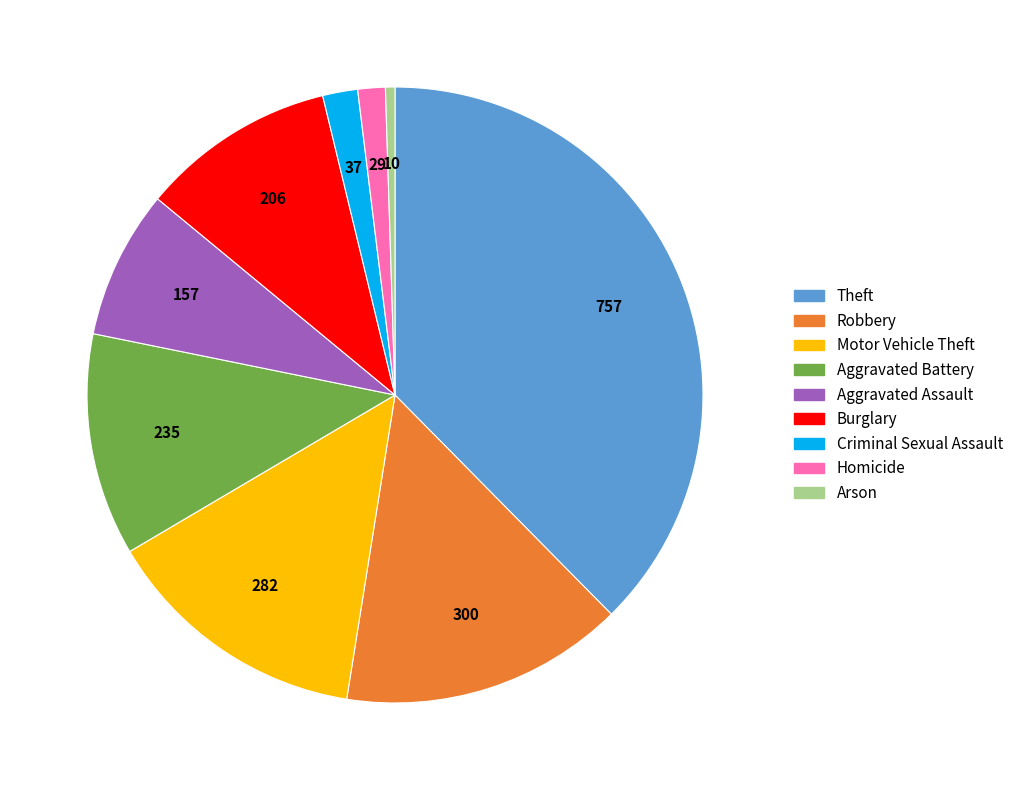

Do Criminal Sexual Assault and Motor Vehicle Theft together represent more than half of the pie?

No